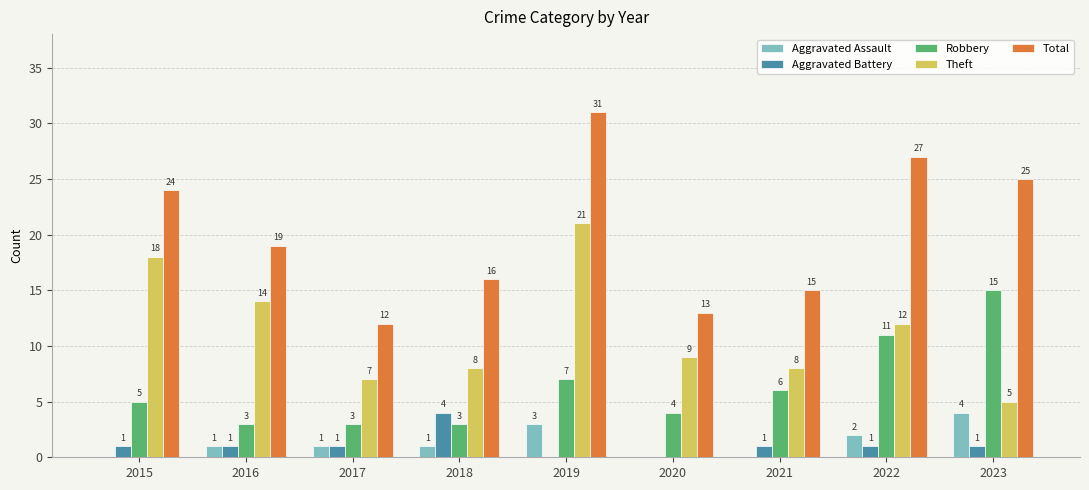

Is the value of Robbery at 2023 greater than the value of Aggravated Assault at 2018?

Yes